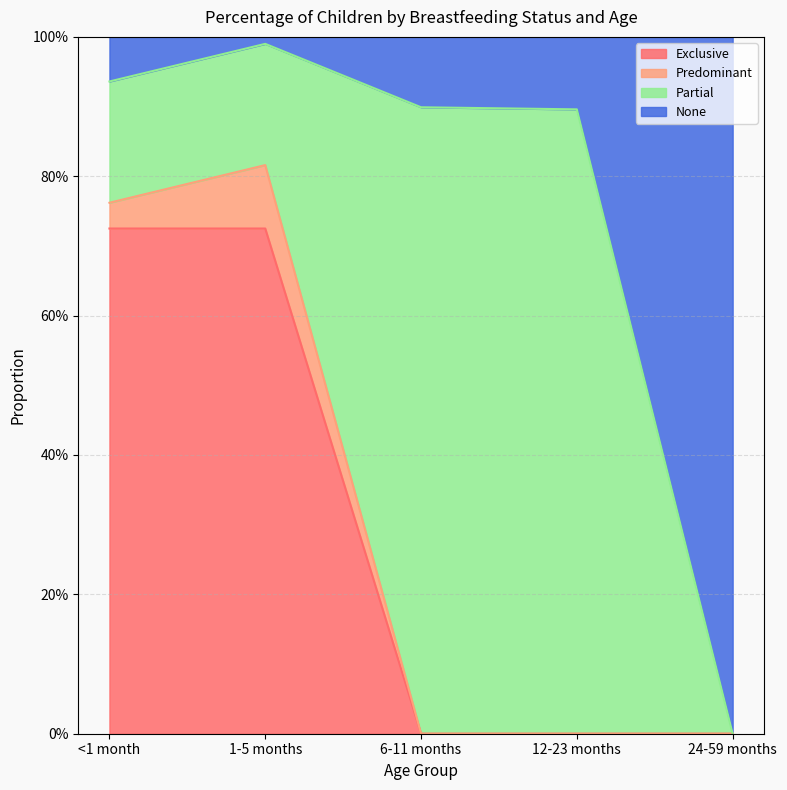

Does the chart display data point markers on the line(s)?

No